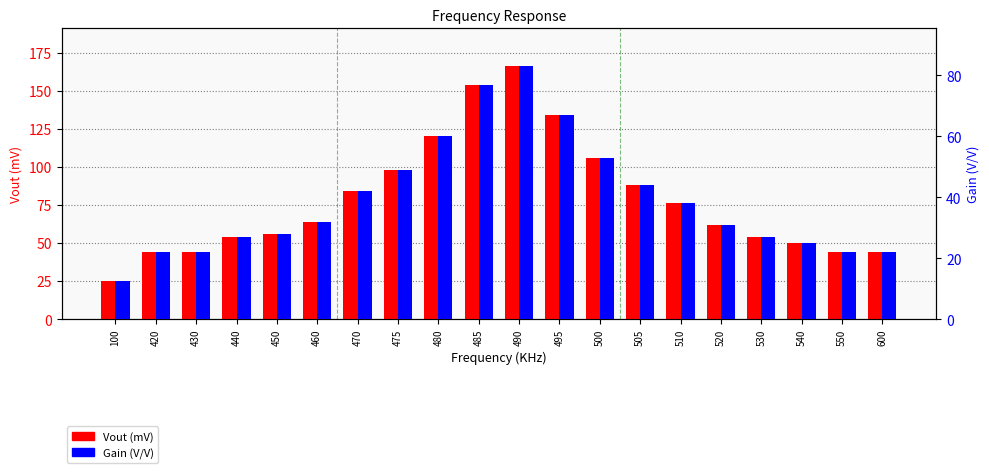

Which series has the widest spread of values?

Vout (mV)